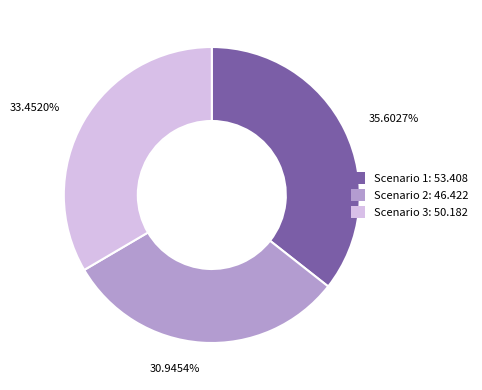

Does 30.9454% account for over 50% of the chart?

No